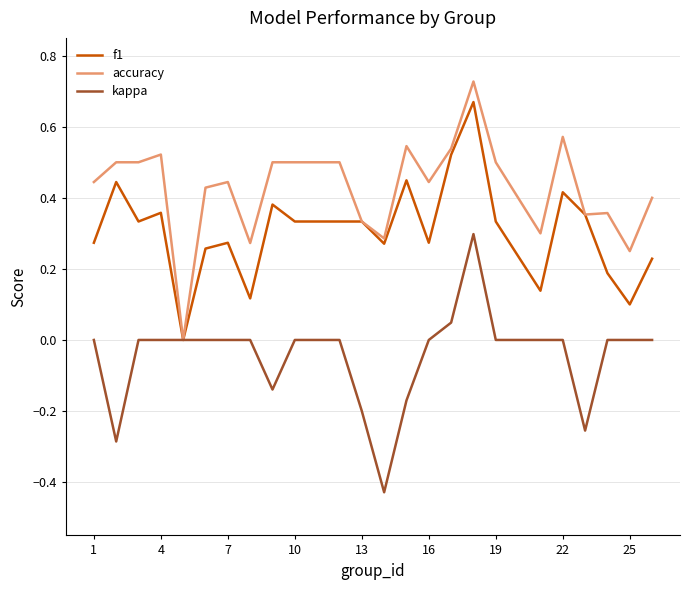

Rank the series by their maximum value, from lowest to highest.

kappa, f1, accuracy